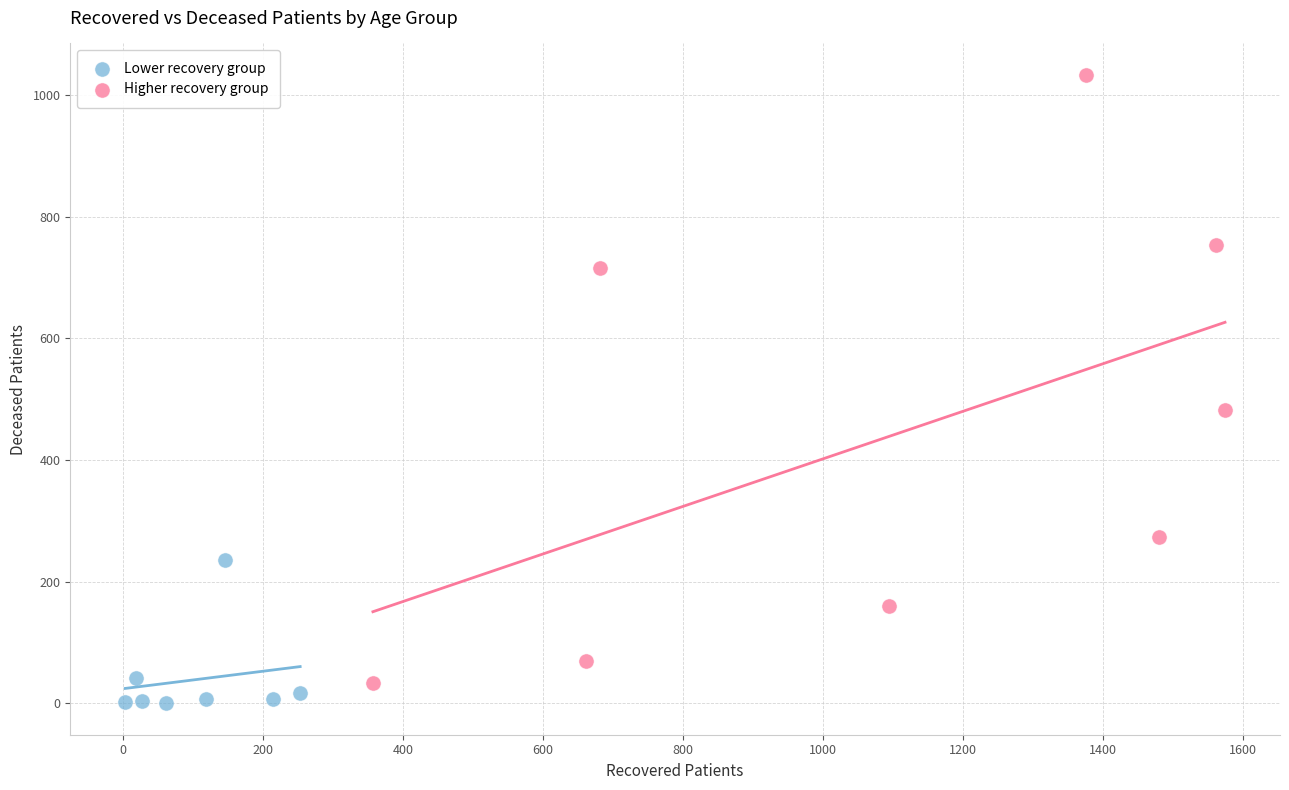

Which series contains the highest Y value?

Higher recovery group